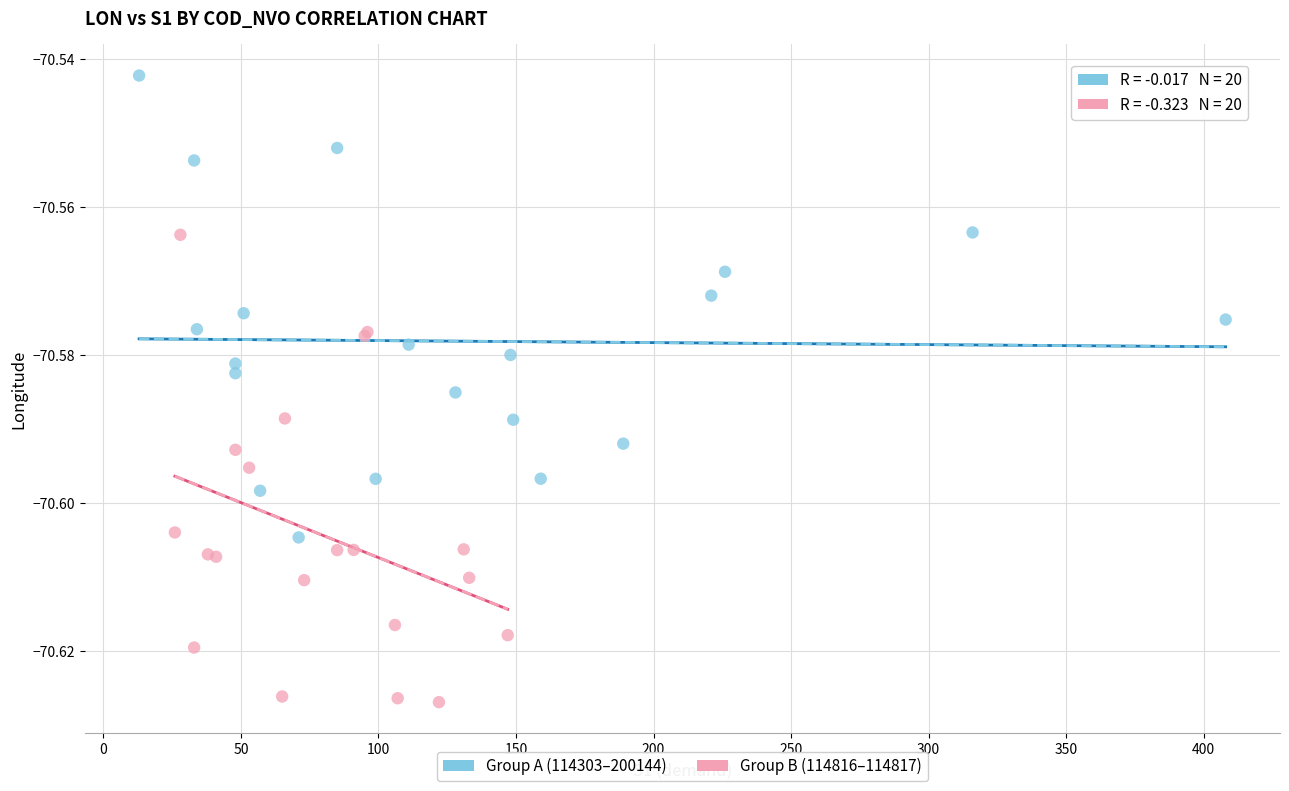

Which series reaches the maximum Y coordinate?

Group A (114303–200144)